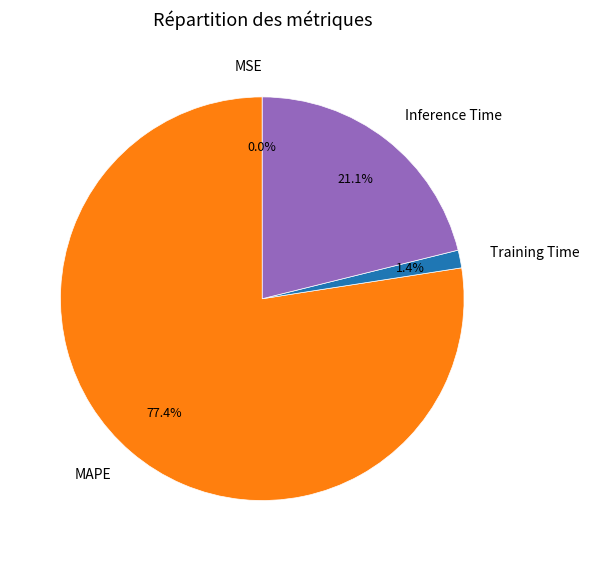

What portion of the pie excludes Training Time?

98.6%